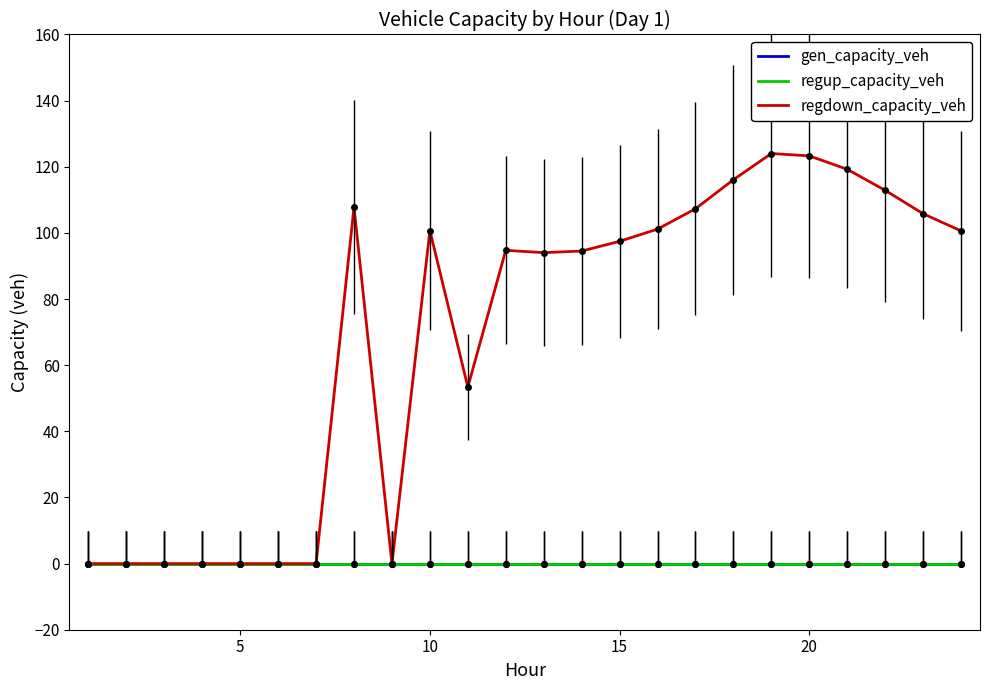

Is this an area chart (filled region under the line)?

No